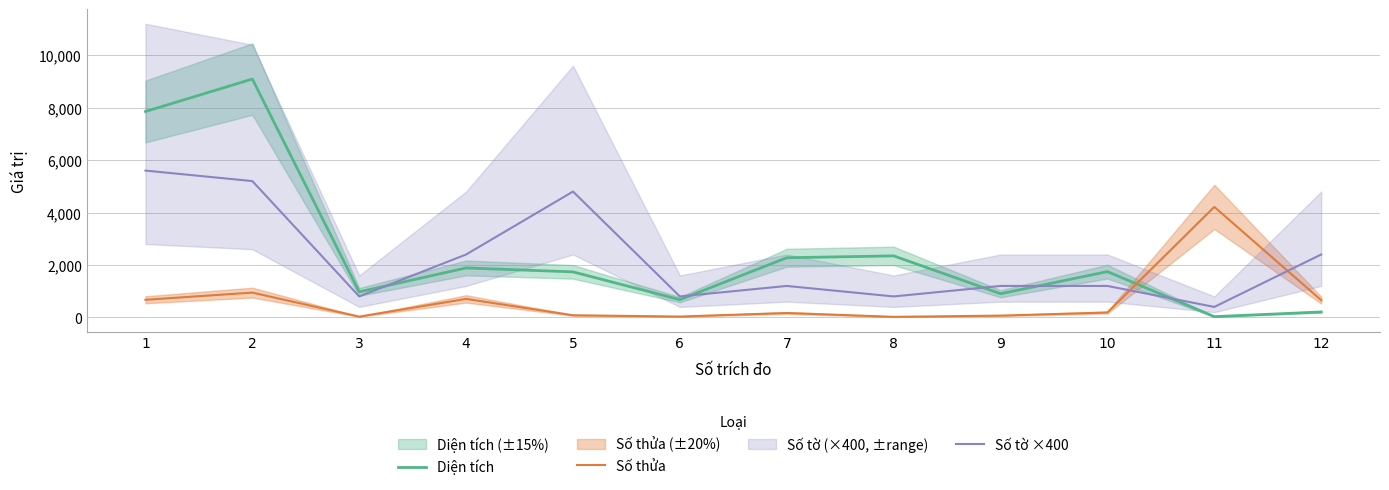

How many series are shown in this chart?

3